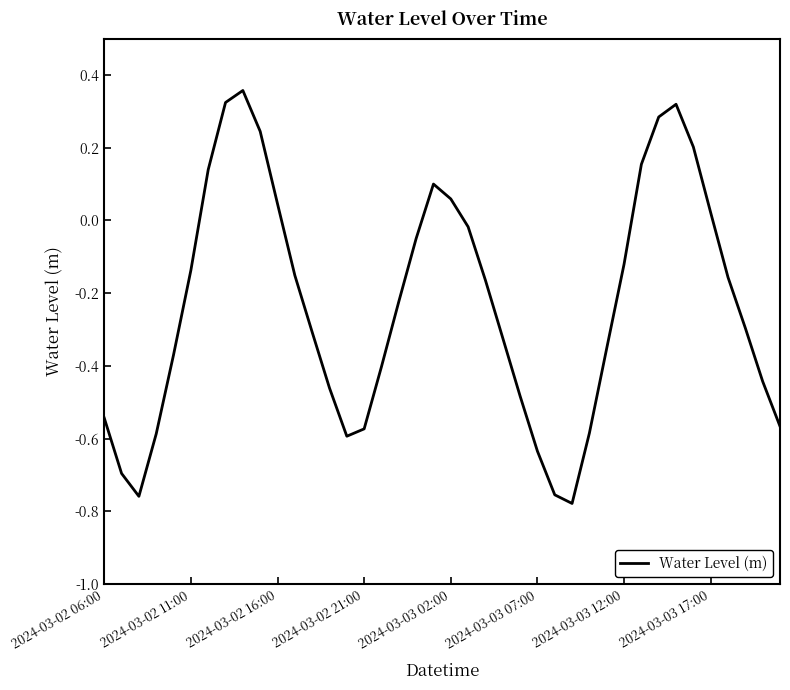

Does the chart display data point markers on the line(s)?

No